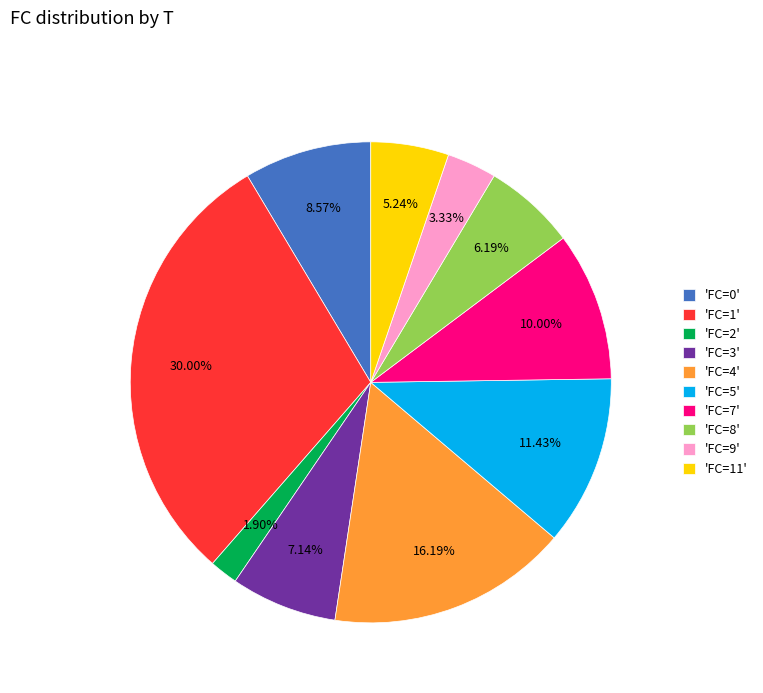

To the nearest percent, what is the average slice percentage?

10%